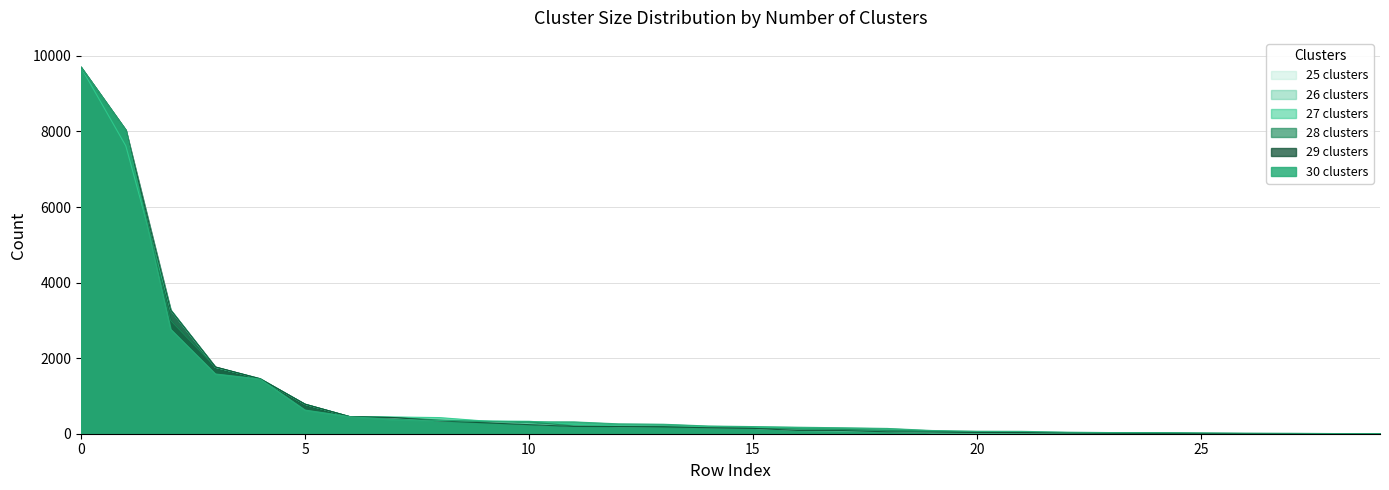

Reading right to left, extract all data points from this chart.

25 clusters: 0	0	0	0	0	3	5	21	27	28	29	62	85	92	142	160	187	189	204	252	318	343	416	452	779	1460	1759	3276	8036	9700
26 clusters: 0	0	0	0	3	4	12	20	28	30	40	51	67	85	142	157	172	189	205	252	338	345	427	452	779	1456	1759	3276	8036	9700
27 clusters: 0	0	0	3	5	15	20	22	27	28	51	74	85	146	166	183	189	202	252	330	337	427	443	452	776	1449	1758	3276	7617	9692
28 clusters: 0	0	3	4	12	20	28	30	31	40	73	85	115	126	143	157	166	189	204	315	316	363	428	452	785	1447	1763	2997	8033	9700
29 clusters: 0	3	4	6	8	11	12	20	30	33	44	51	84	87	142	157	187	189	193	240	290	339	427	452	781	1455	1768	3276	8036	9700
30 clusters: 3	4	12	15	20	28	30	41	63	66	85	140	157	172	189	204	251	261	313	315	330	351	372	452	626	1447	1581	2764	8033	9700